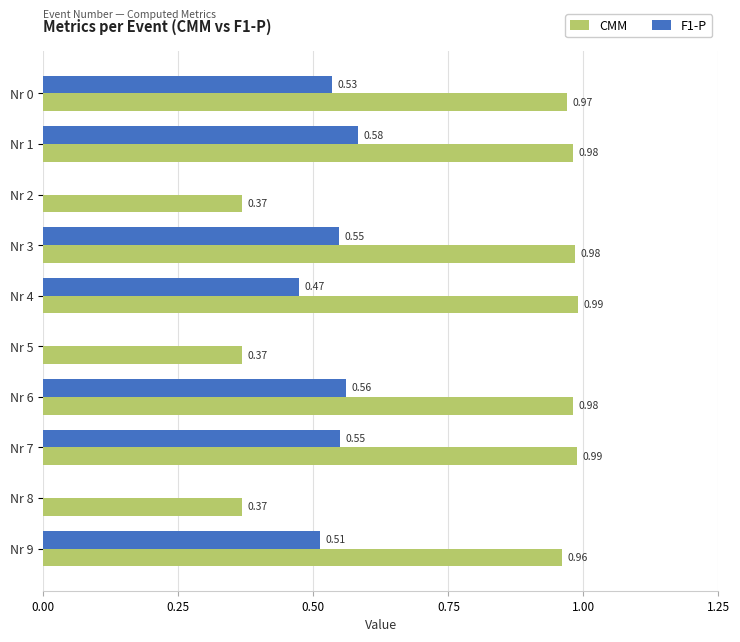

At which category is the sum across all series the highest?

Nr 1